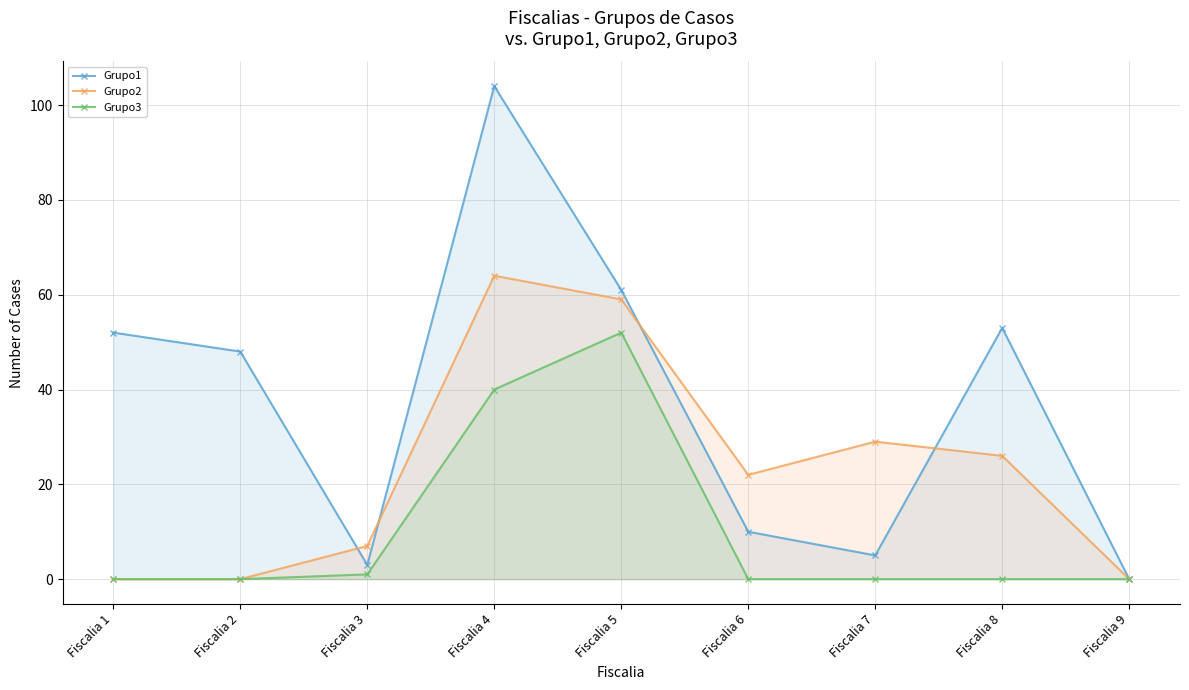

Reading right to left, what are all the values shown in this chart?

Grupo1: Fiscalia 9=0	Fiscalia 8=53	Fiscalia 7=5	Fiscalia 6=10	Fiscalia 5=61	Fiscalia 4=104	Fiscalia 3=3	Fiscalia 2=48	Fiscalia 1=52
Grupo2: Fiscalia 9=0	Fiscalia 8=26	Fiscalia 7=29	Fiscalia 6=22	Fiscalia 5=59	Fiscalia 4=64	Fiscalia 3=7	Fiscalia 2=0	Fiscalia 1=0
Grupo3: Fiscalia 9=0	Fiscalia 8=0	Fiscalia 7=0	Fiscalia 6=0	Fiscalia 5=52	Fiscalia 4=40	Fiscalia 3=1	Fiscalia 2=0	Fiscalia 1=0